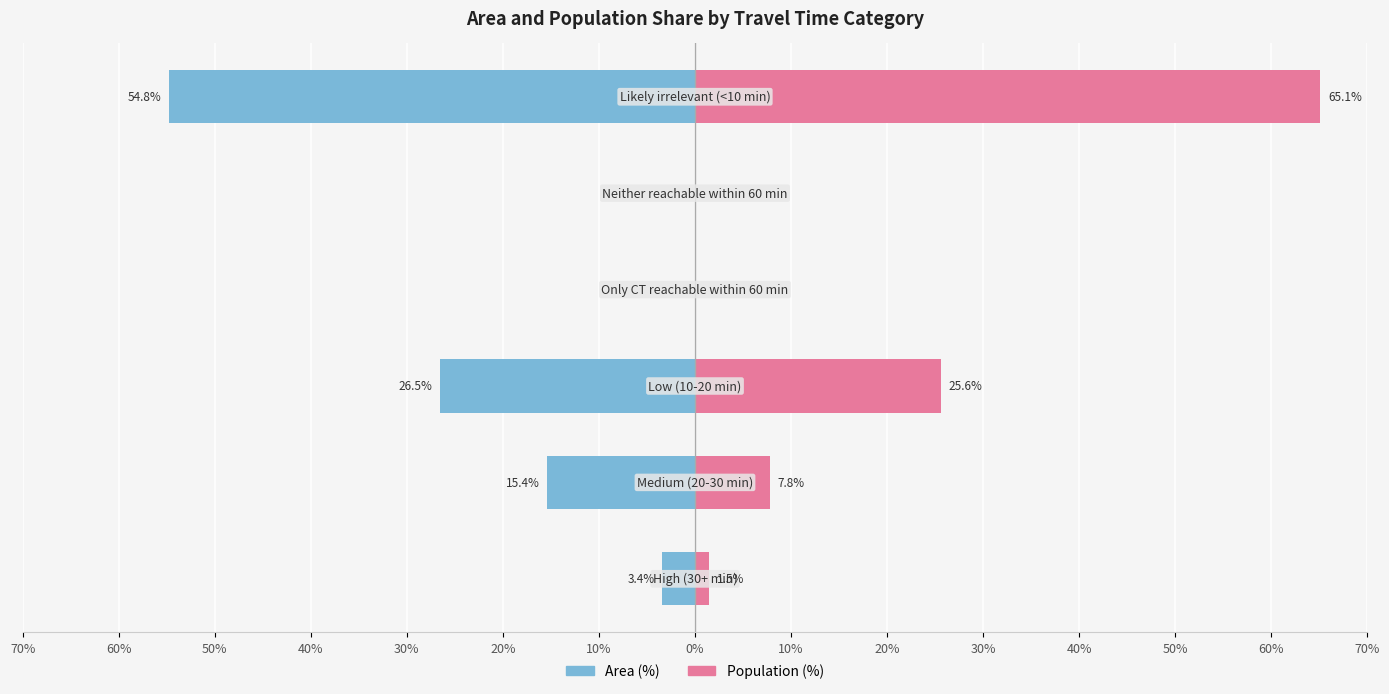

Is the value of Population (%) at 30% greater than the value of Area (%) at 70%?

Yes